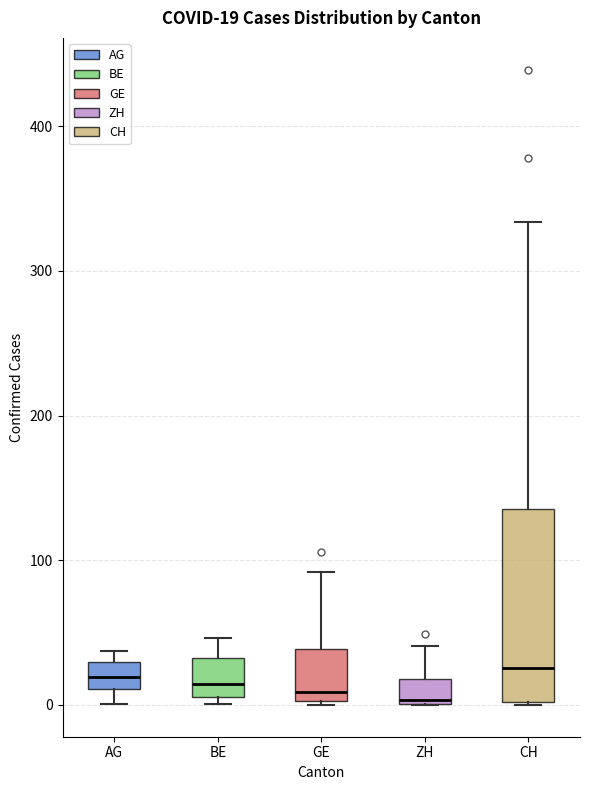

Which box is the tallest, from its lower edge to its upper edge?

CH